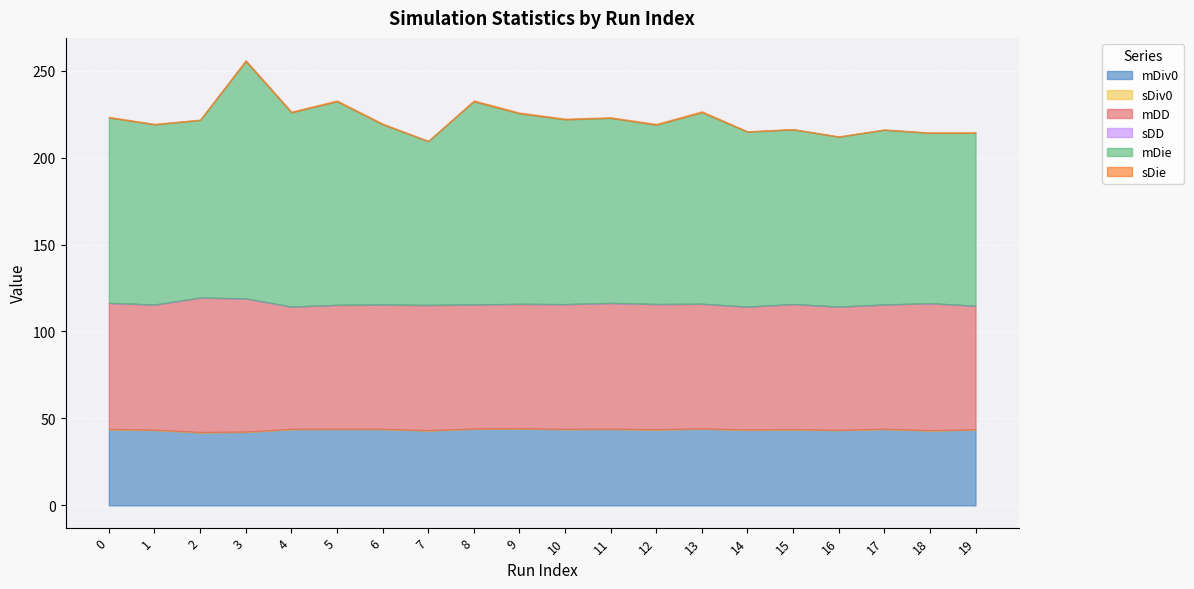

What is the difference between the second highest and minimum values in the sDiv0 series?

0.1